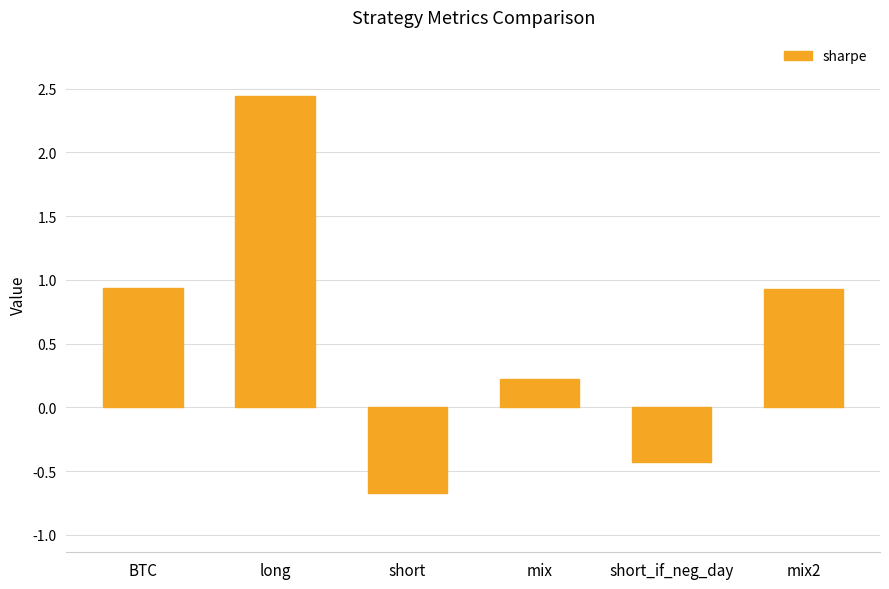

What is the value of the 6th bar from the left?

0.9